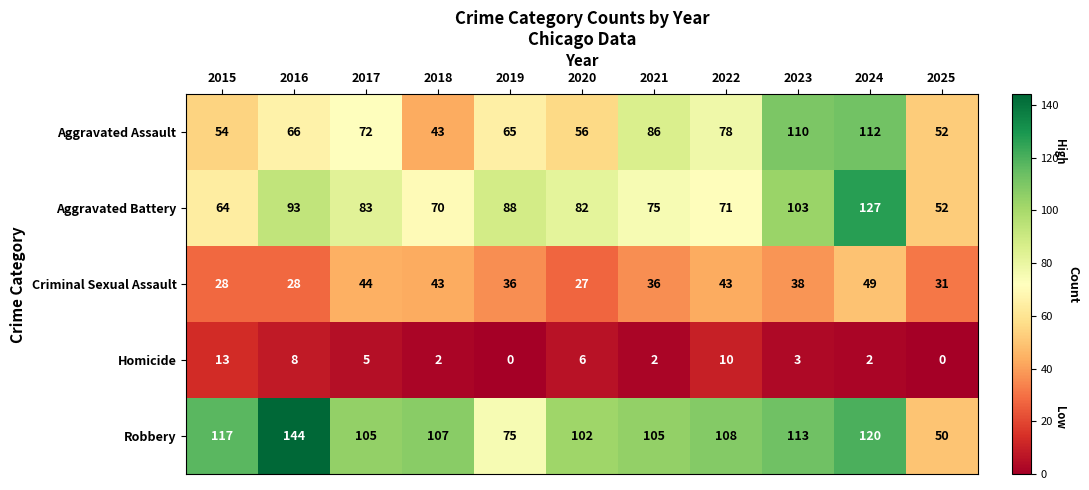

At which label does Robbery first exceed 107?

2015